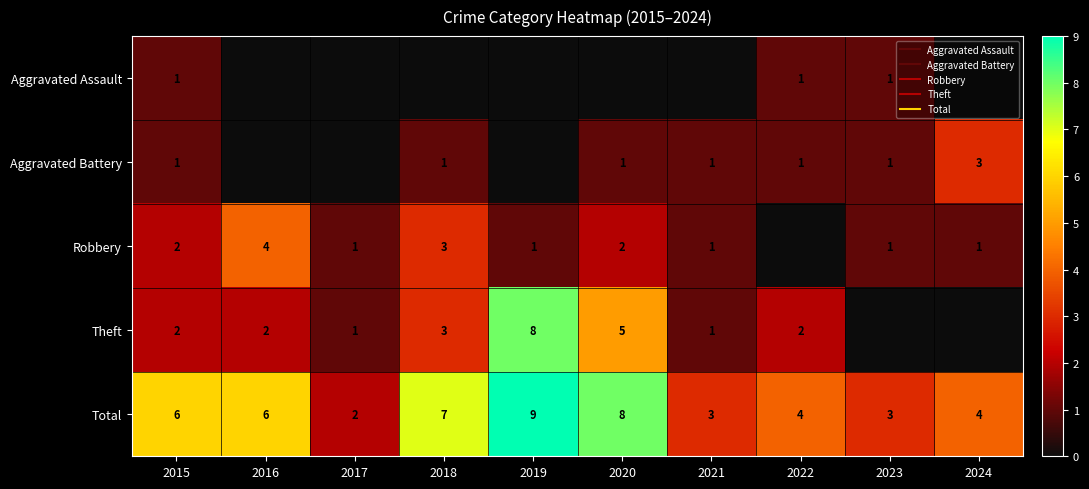

True or false: Aggravated Assault has a value of 0 at 2015.

False